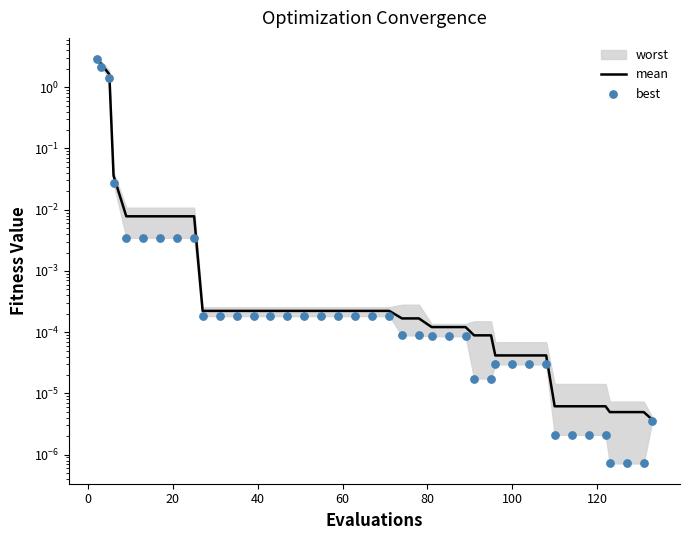

At how many categories does at least one series exceed 0?

40